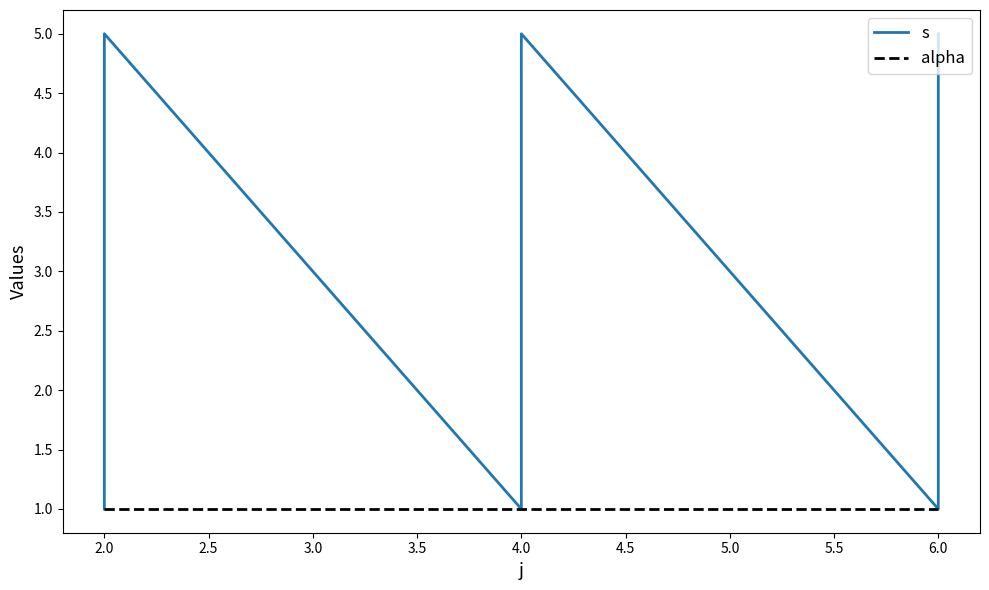

List the series in order of their peak value, highest first.

s, alpha